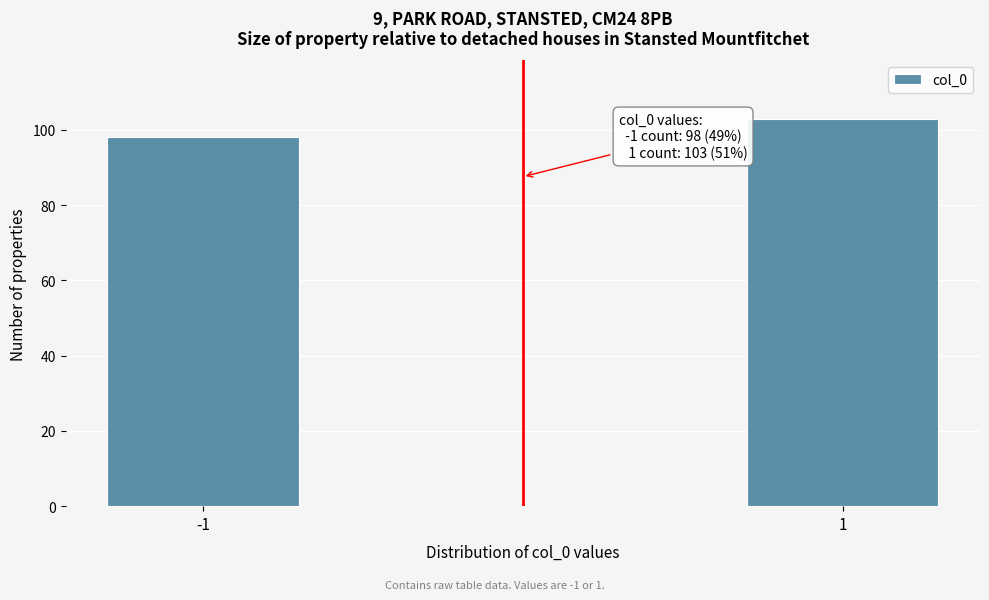

Reading right to left, extract all data points from this chart.

103	98